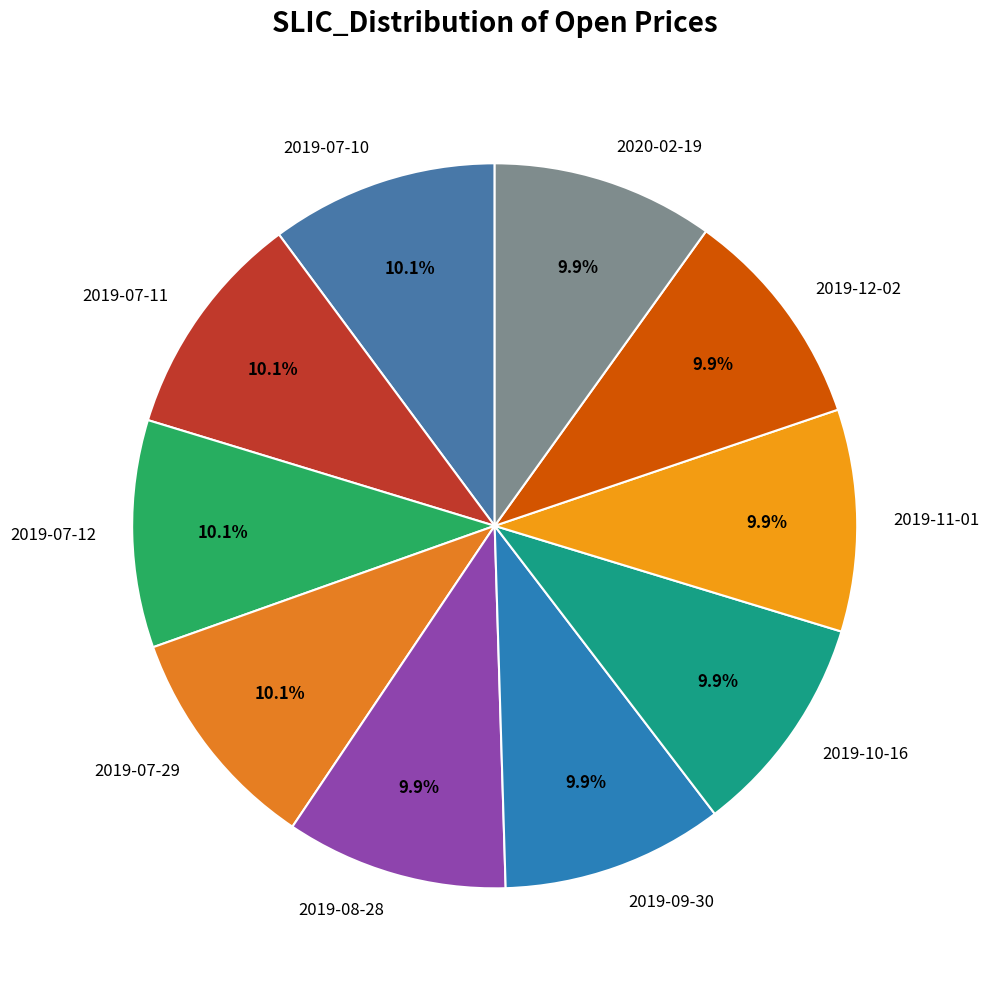

Does any single category account for the majority?

No